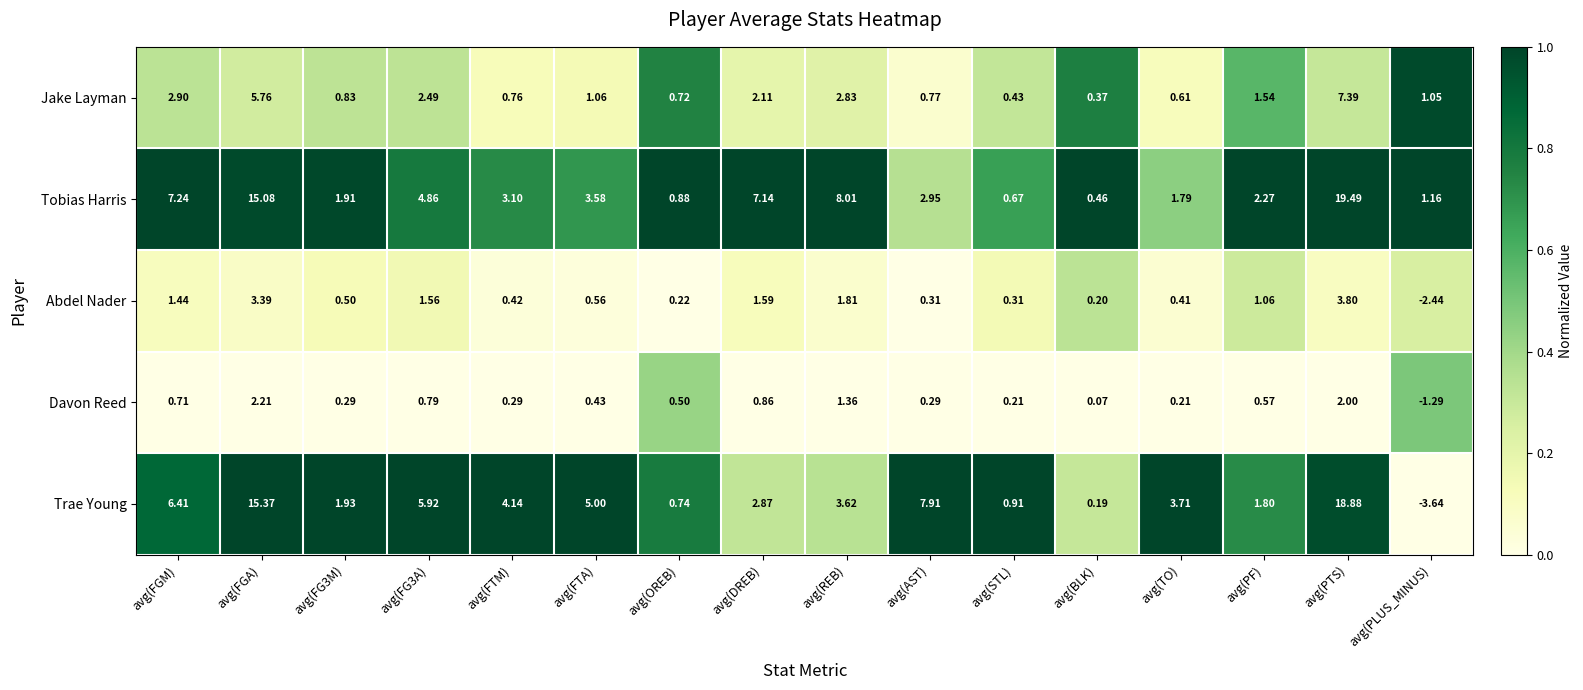

At which category does the chart reach its peak across all series?

avg(PTS)